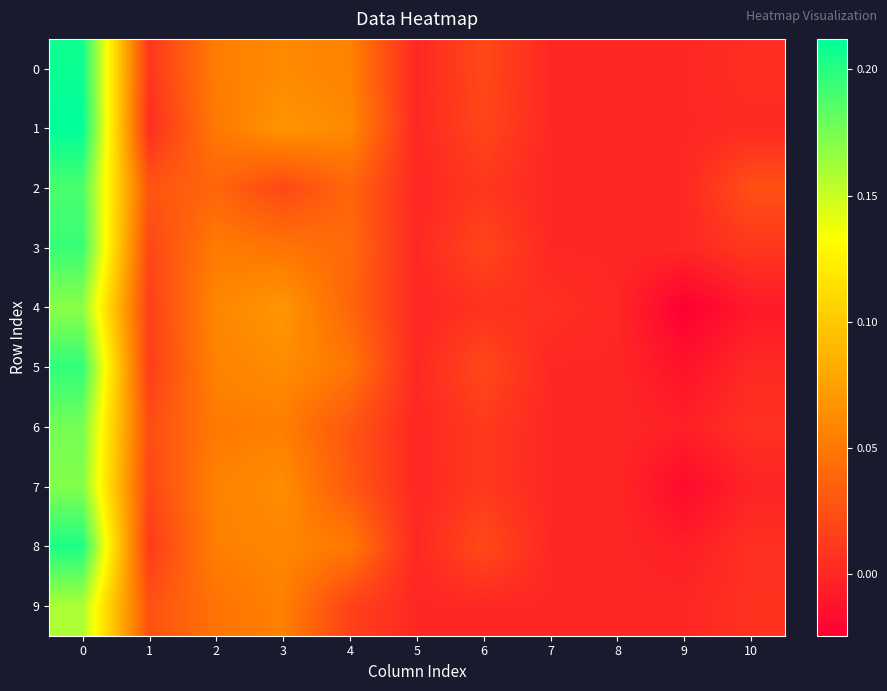

Count the number of categories in the chart.

11